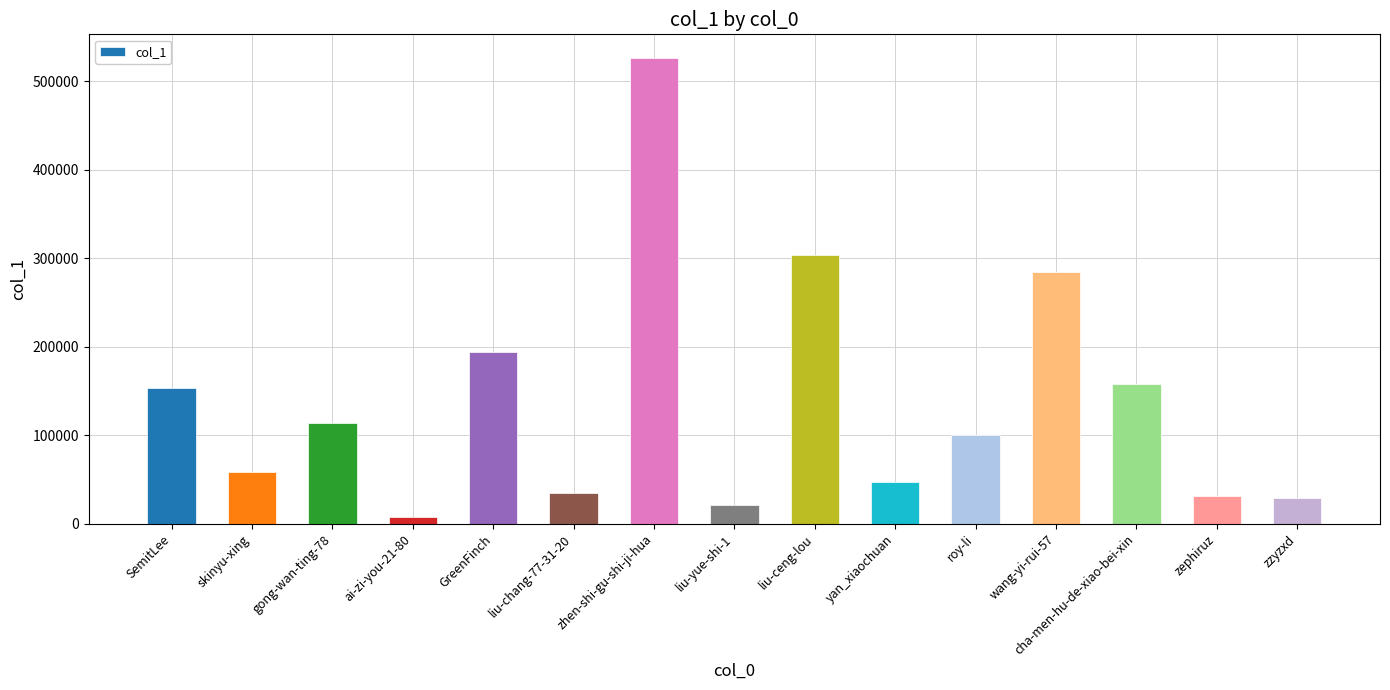

What is the smallest value displayed?

7945